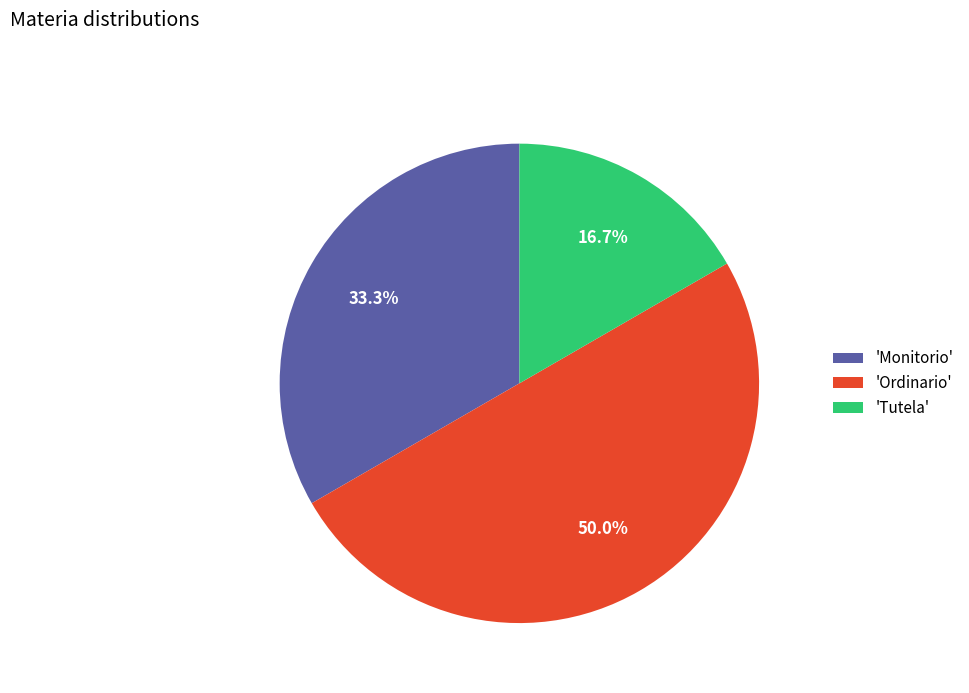

How many segments does this pie chart have?

3